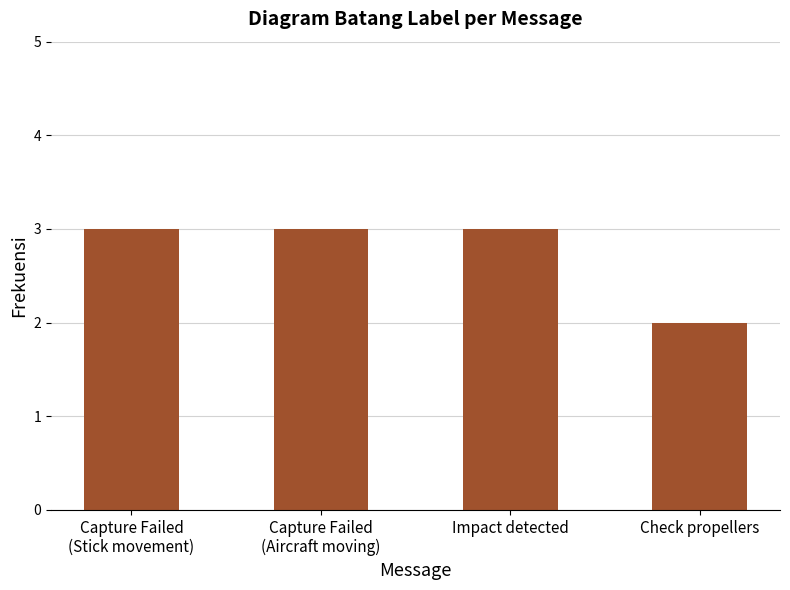

What is the greatest value displayed?

3